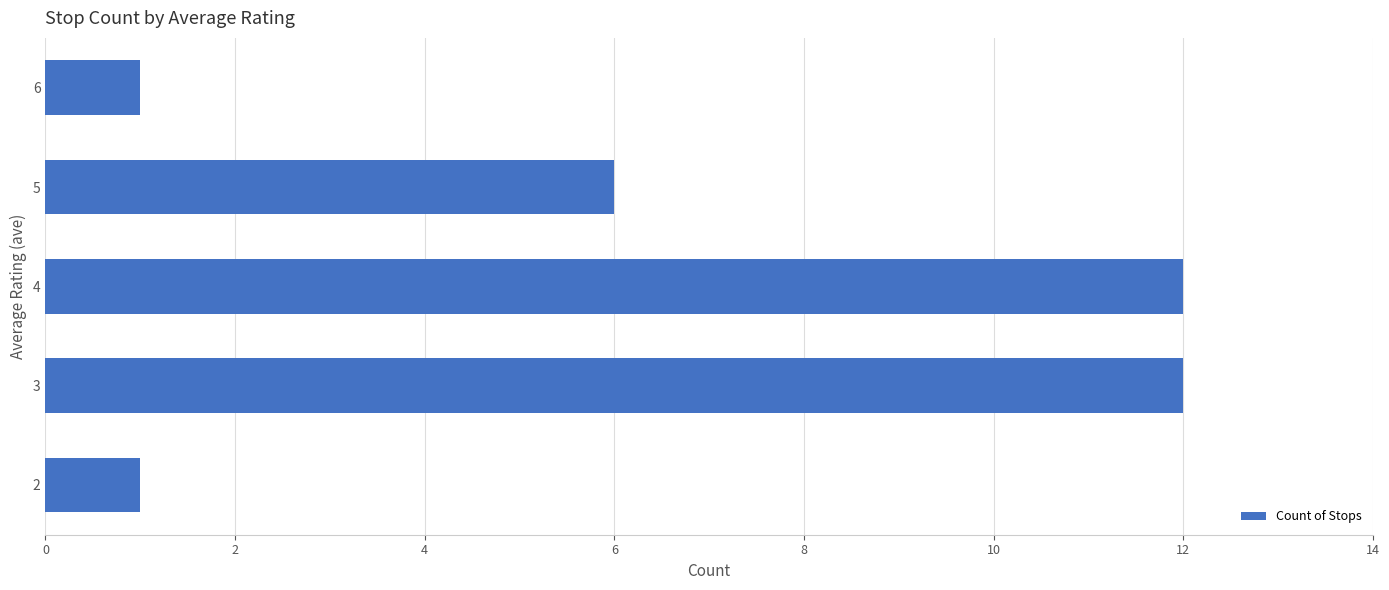

Reading bottom to top, extract all data points from this chart.

2=1	3=12	4=12	5=6	6=1